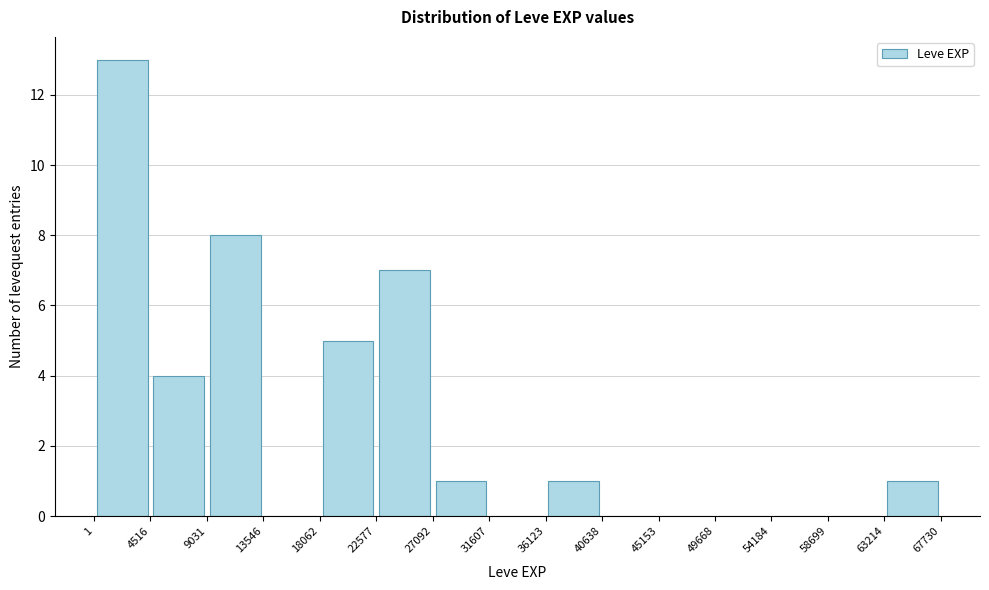

Which range on the x-axis has the tallest bar?

1 to 4516